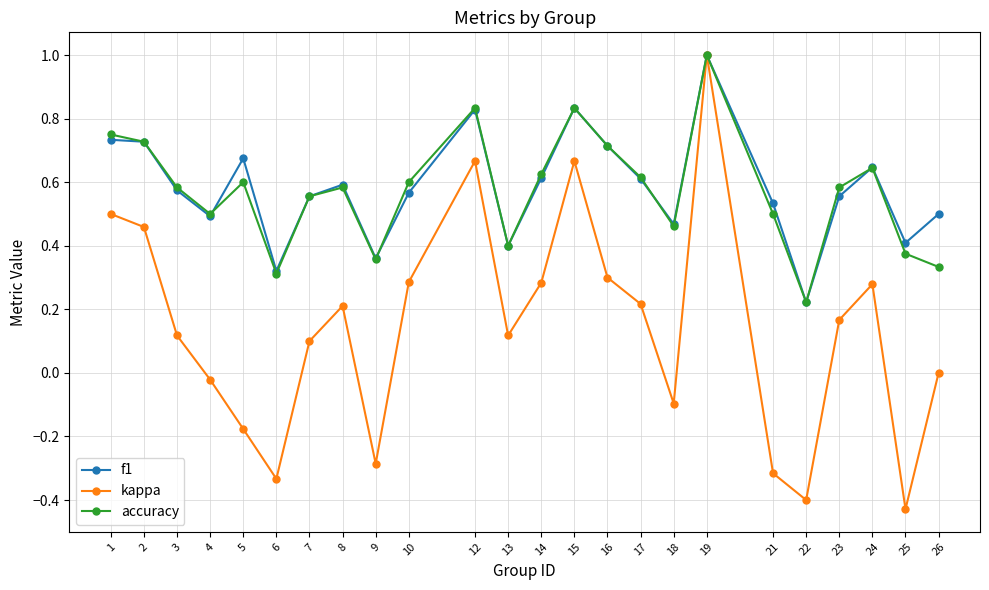

Which series has the widest spread of values?

kappa